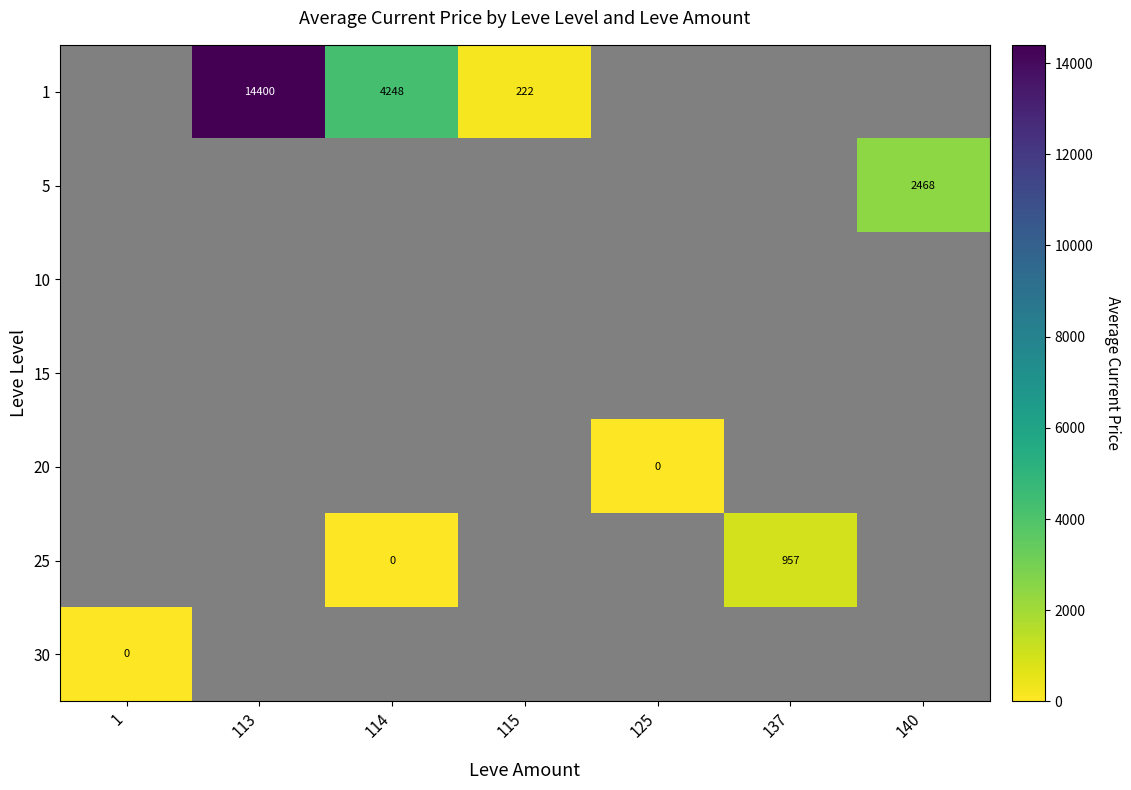

Between 113 and 115, which is larger?

113